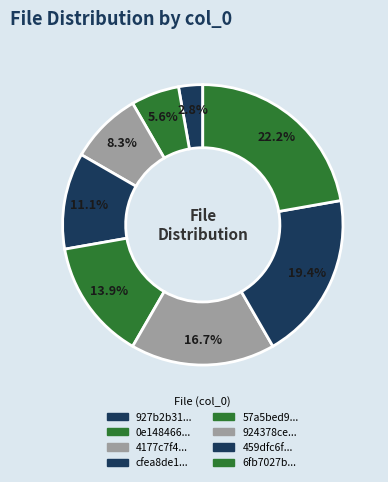

How many segments does this pie chart have?

8